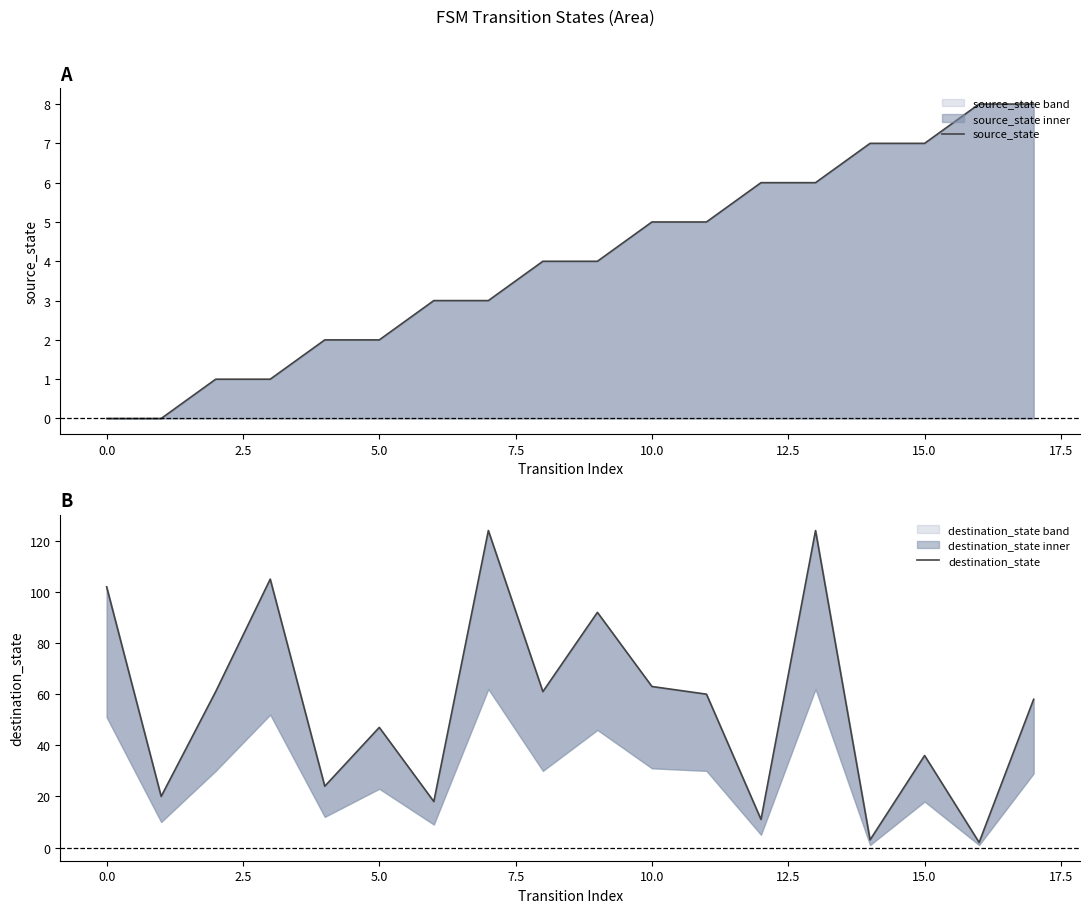

Rank the series by their average value, from lowest to highest.

source_state, destination_state